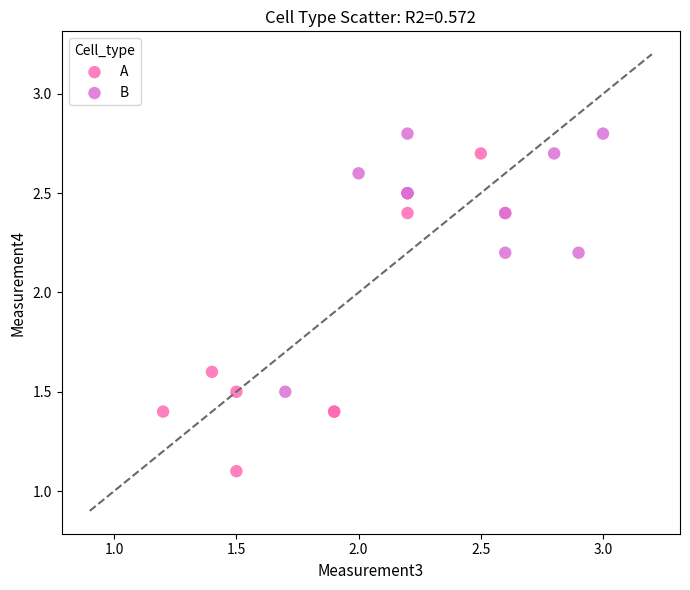

Which series reaches the minimum Y coordinate?

A